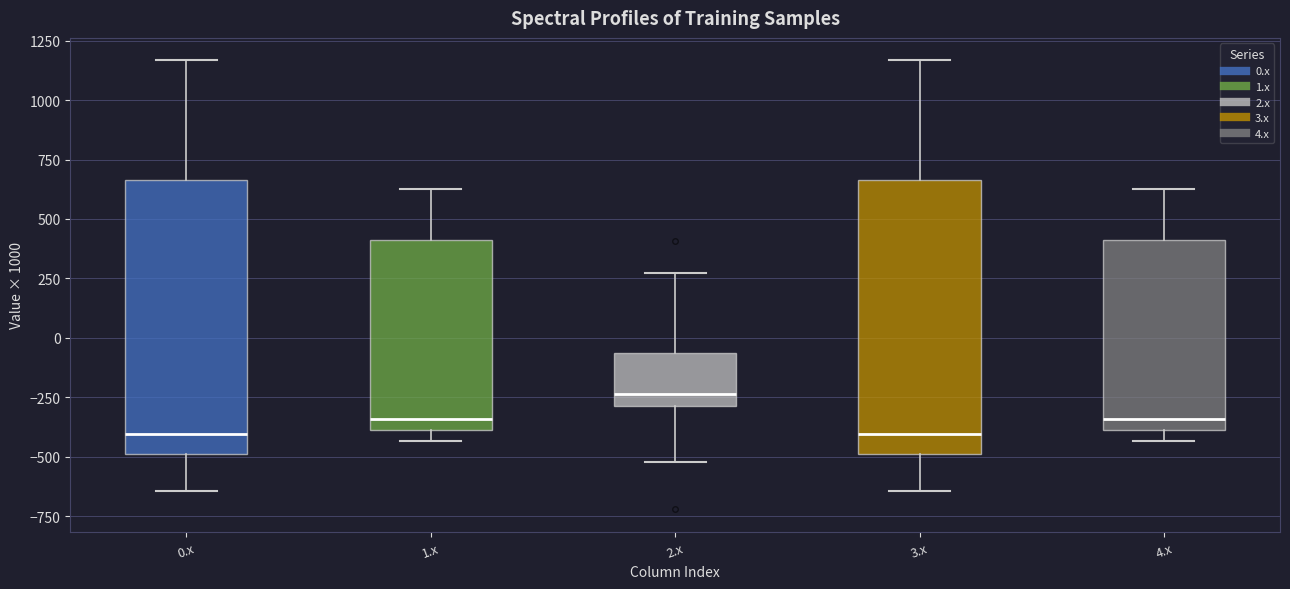

Reading left to right, read every box against the y-axis: the position of its median line, the range the box covers, and the ends of its whiskers. The values are not printed on the chart, so give them approximately, as read against the axis.

0.x: median -400, box -500 to 650, whiskers -650 to 1150
1.x: median -350, box -400 to 400, whiskers -450 to 650
2.x: median -250, box -300 to -50, whiskers -500 to 250
3.x: median -400, box -500 to 650, whiskers -650 to 1150
4.x: median -350, box -400 to 400, whiskers -450 to 650